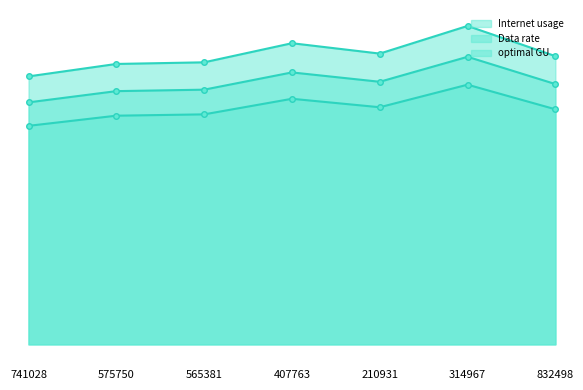

Is the value of optimal GU at 575750 greater than the value of Data rate at 407763?

Yes